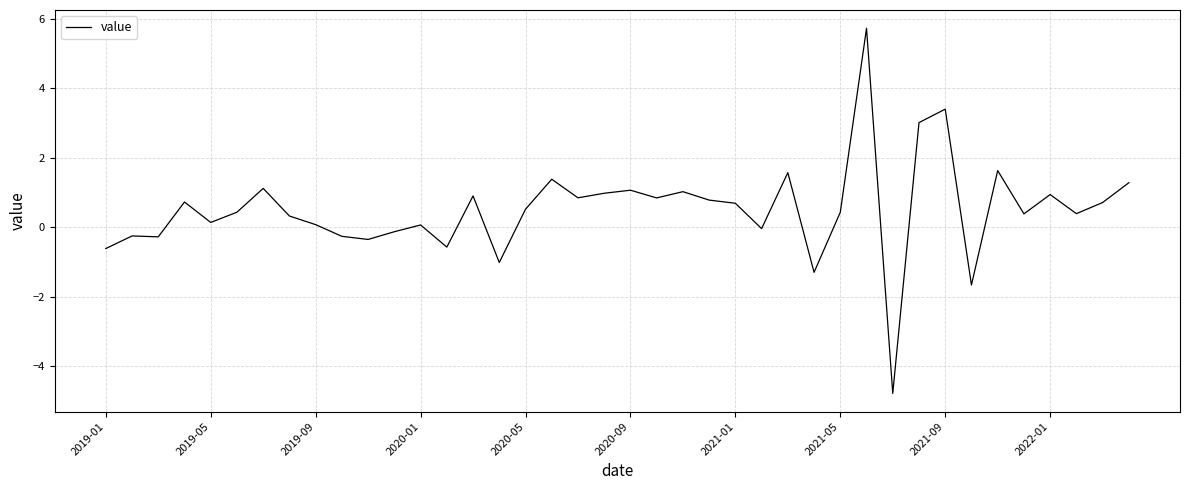

What is the average value?

0.5